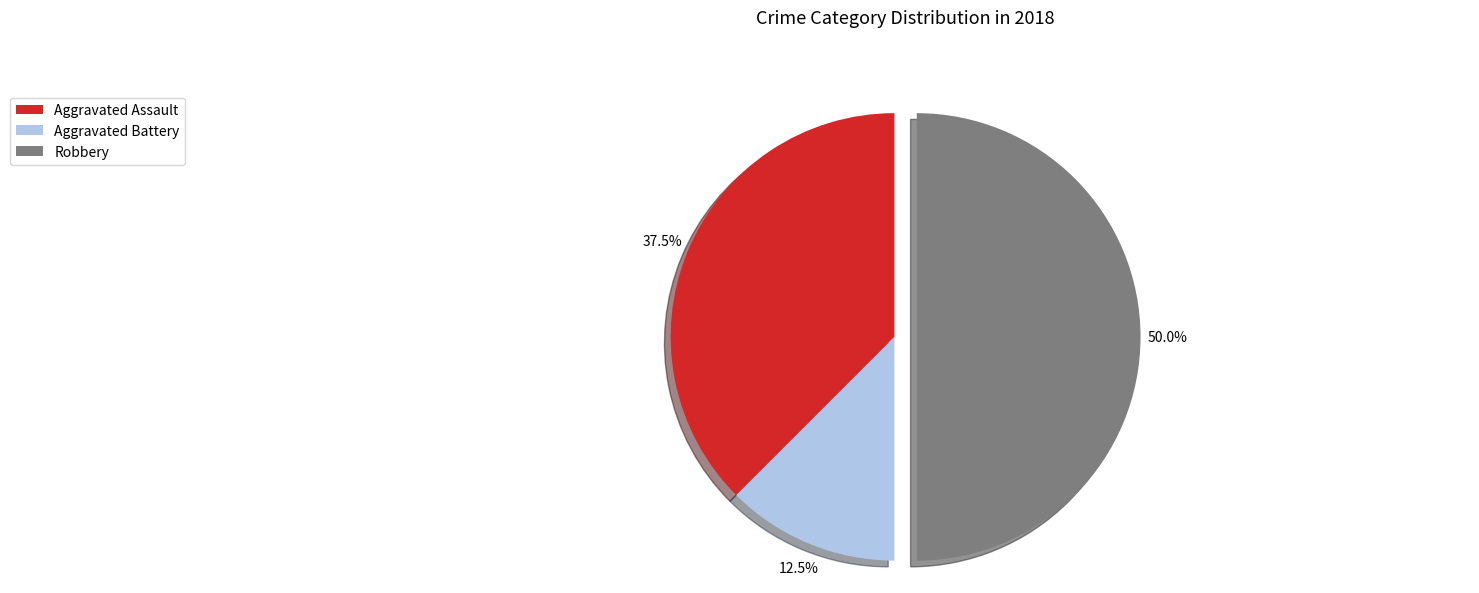

Do Aggravated Battery and Robbery together represent more than half of the pie?

Yes